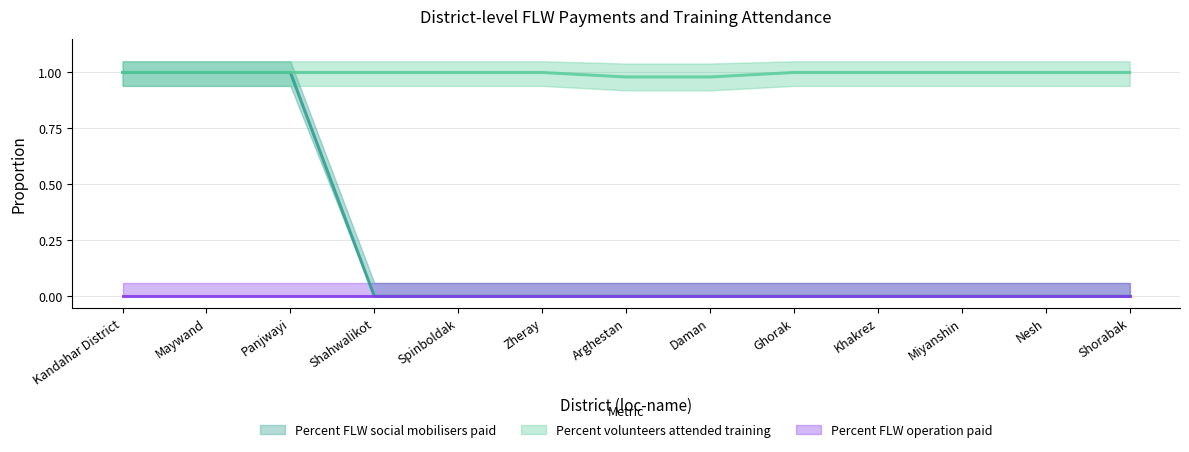

List the labels in order of Percent FLW social mobilisers paid value, smallest first.

Shahwalikot, Spinboldak, Zheray, Arghestan, Daman, Ghorak, Khakrez, Miyanshin, Nesh, Shorabak, Kandahar District, Maywand, Panjwayi